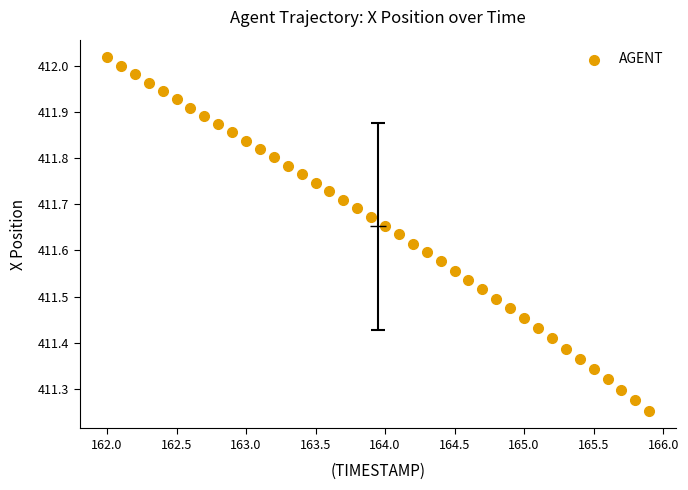

What is the range of Y values (max minus min)?

0.8